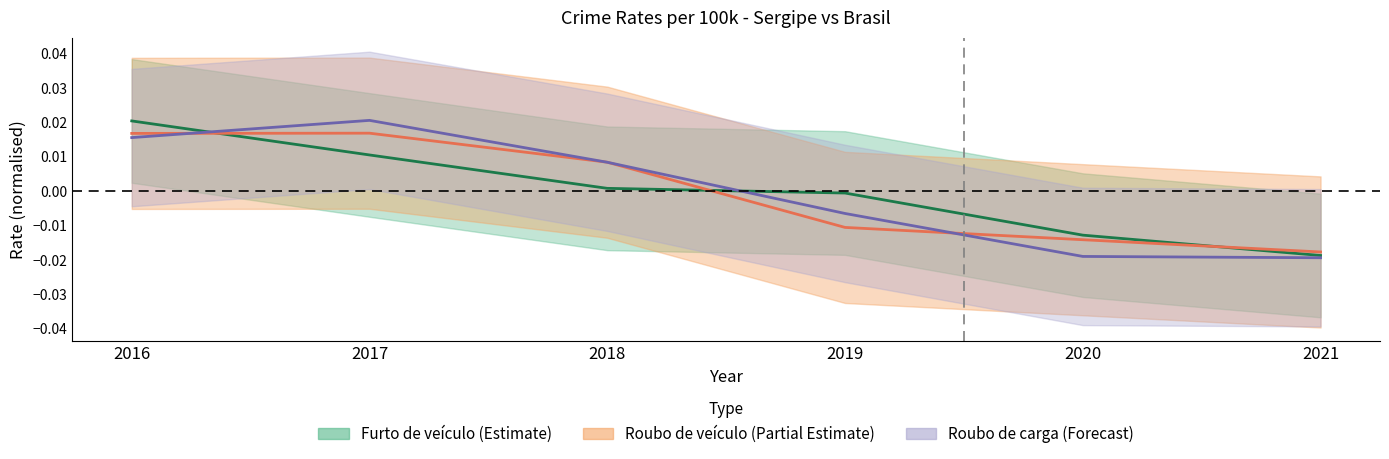

Which series changed the most between 2020 and 2021?

Furto de veículo